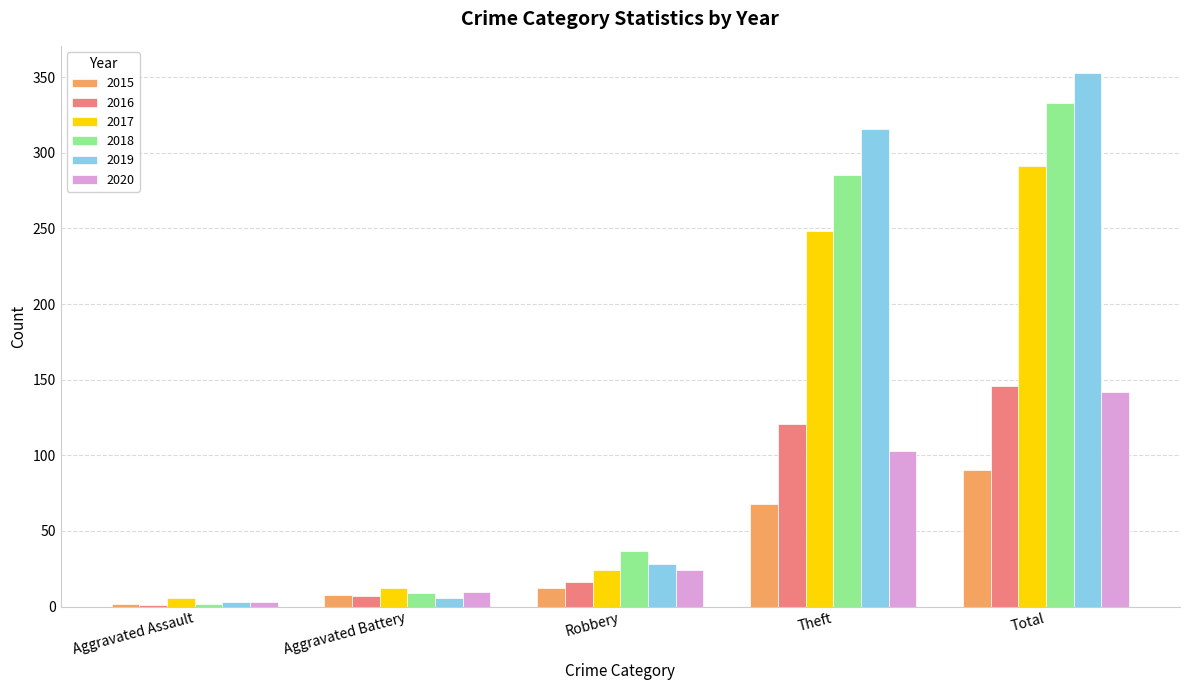

Which label corresponds to the largest value in the chart?

Total